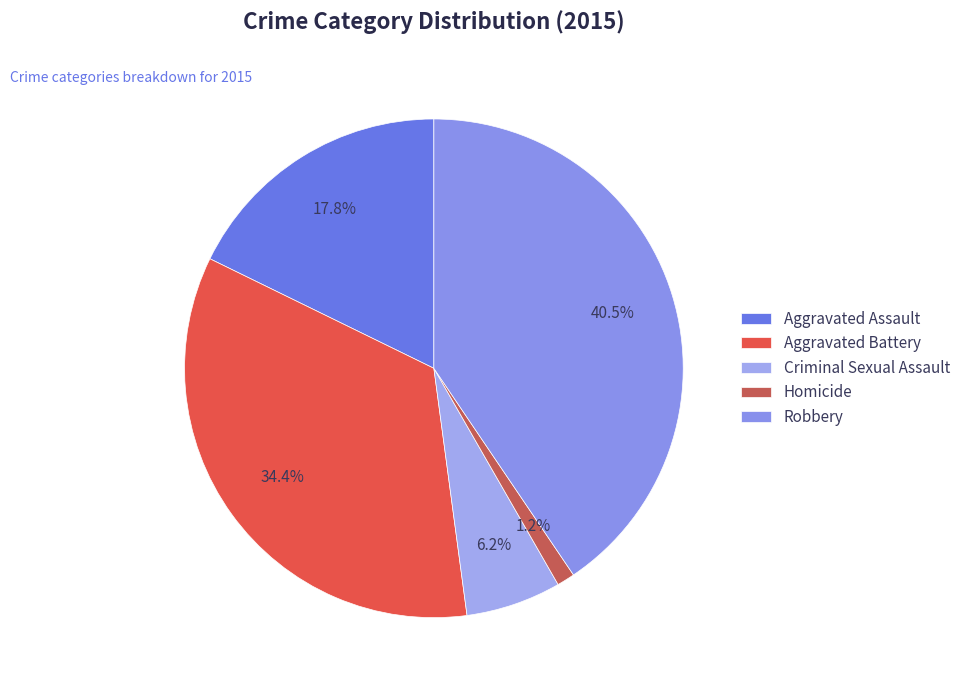

What portion of the pie excludes Aggravated Battery?

65.6%